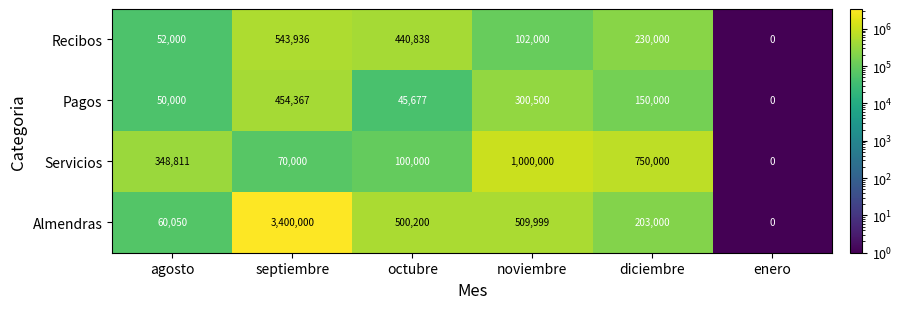

Reading left to right, list all the values displayed in this chart.

Recibos: agosto=52000	septiembre=543936	octubre=440838	noviembre=102000	diciembre=230000	enero=0
Pagos: agosto=50000	septiembre=454367	octubre=45677	noviembre=300500	diciembre=150000	enero=0
Servicios: agosto=348811	septiembre=70000	octubre=100000	noviembre=1000000	diciembre=750000	enero=0
Almendras: agosto=60050	septiembre=3400000	octubre=500200	noviembre=509999	diciembre=203000	enero=0